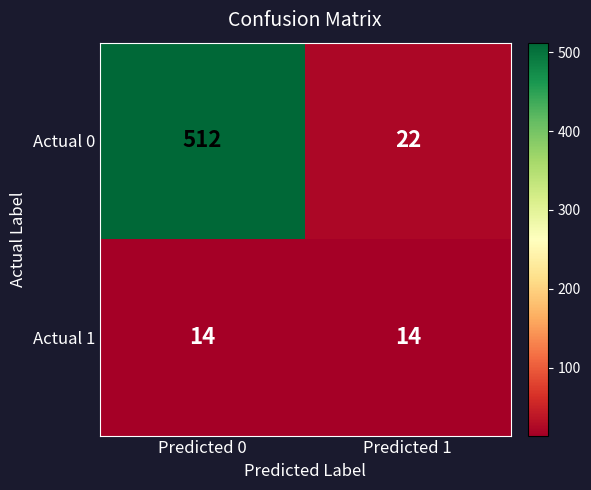

The Actual 0 series shows 512 at Predicted 0. True or false?

True